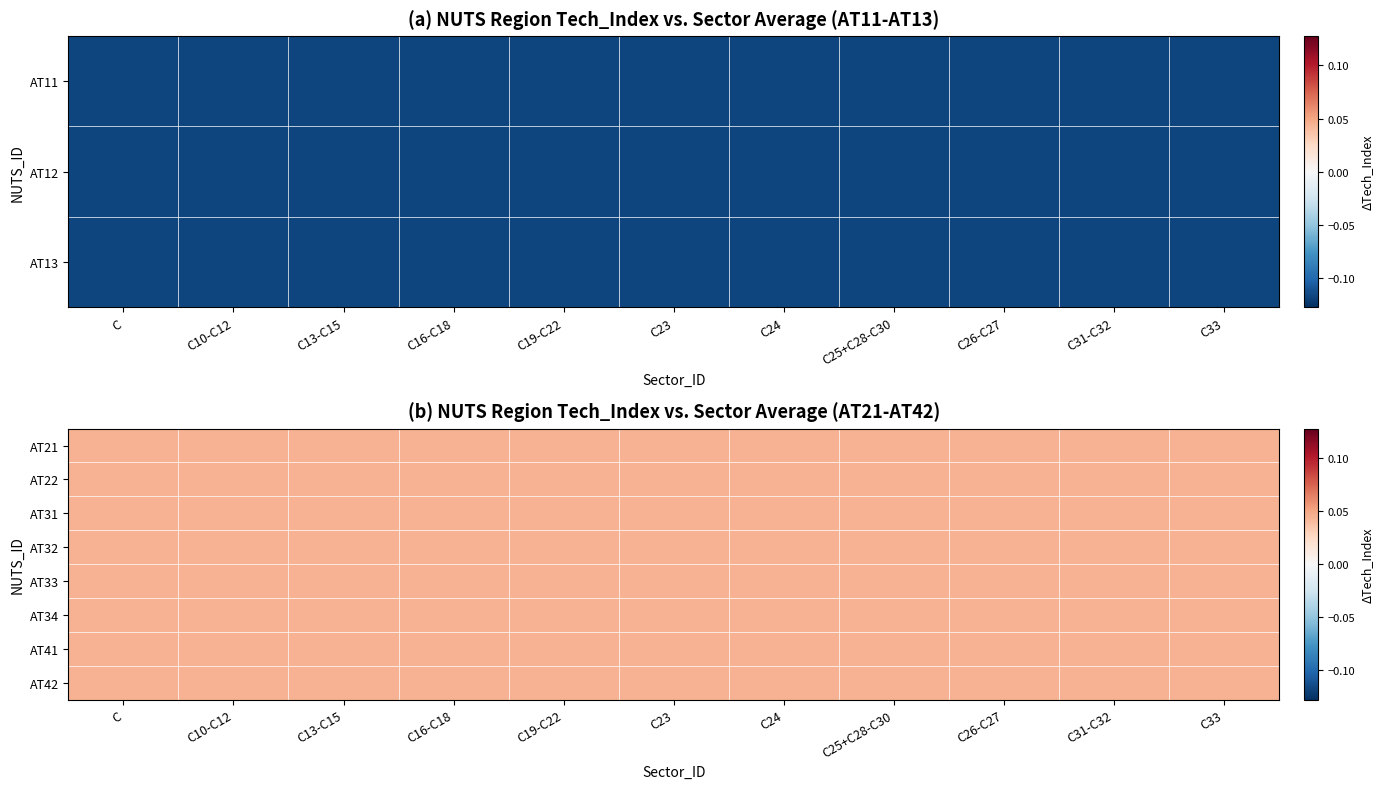

How many AT42 values are between 0 and 1?

11